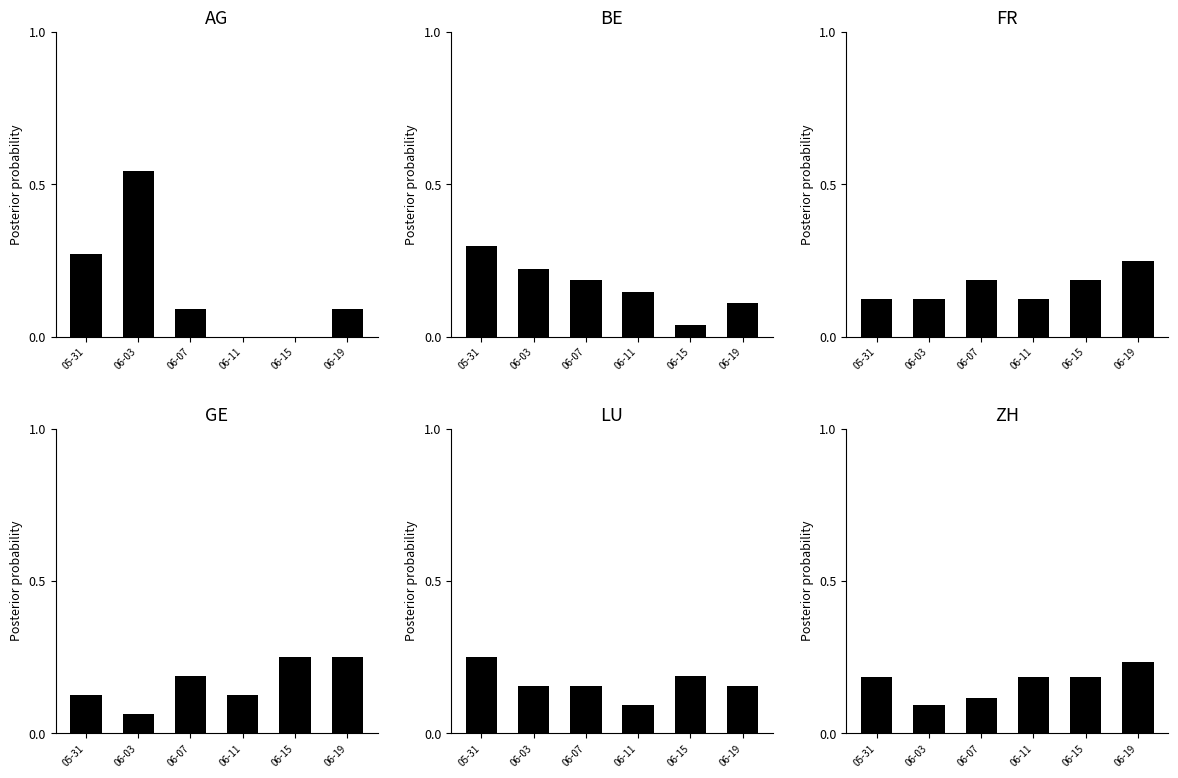

What is the lowest value of the FR series?

0.1